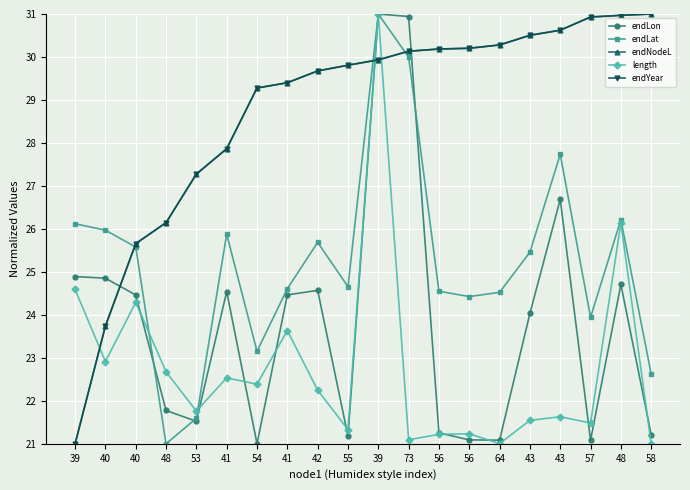

What are all the series names shown in the legend?

endLon, endLat, endNodeL, length, endYear